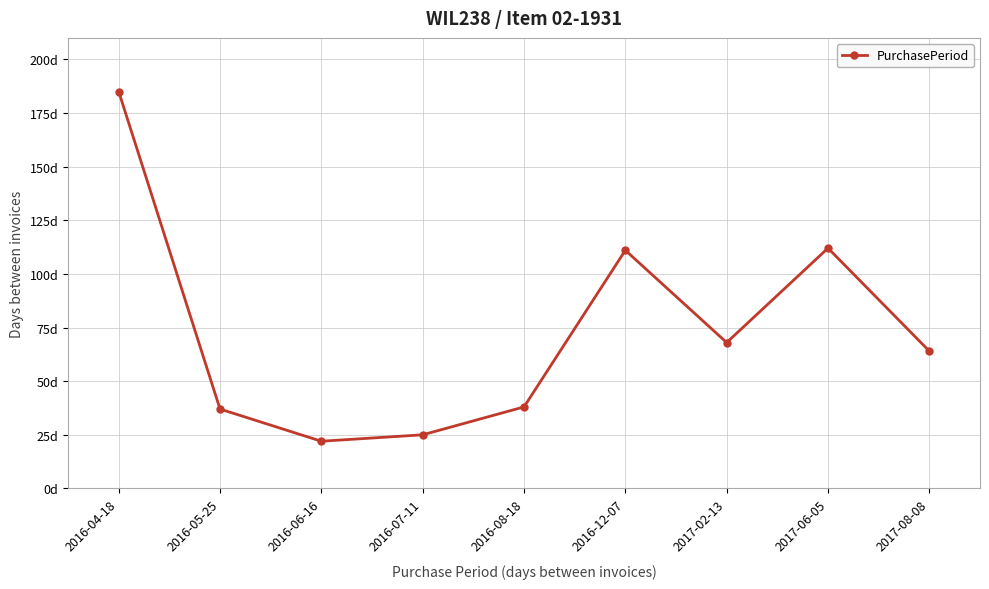

Reading right to left, extract all data points from this chart.

64	112	68	111	38	25	22	37	185